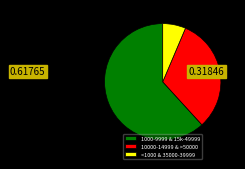

Count the number of slices in the pie.

3